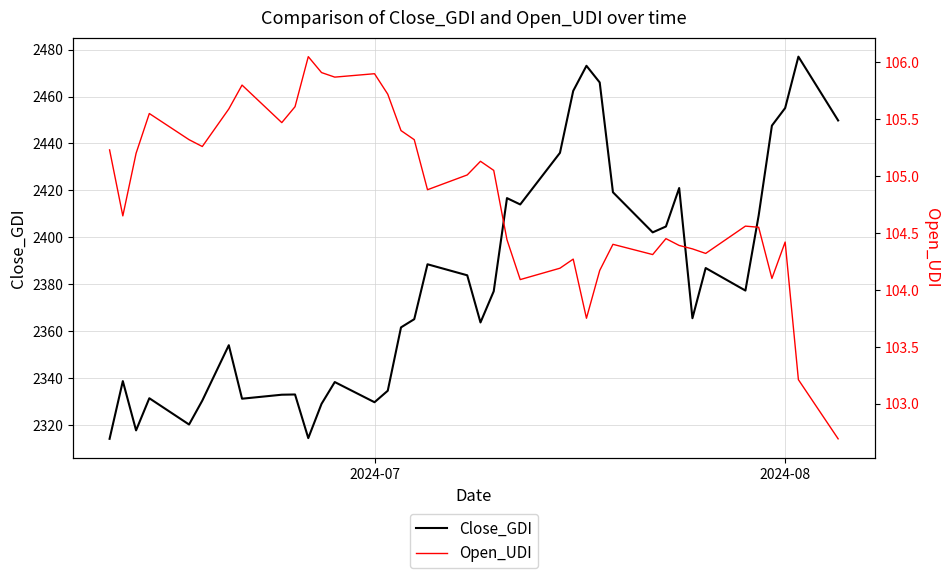

What is the maximum value for Close_GDI?

2477.0